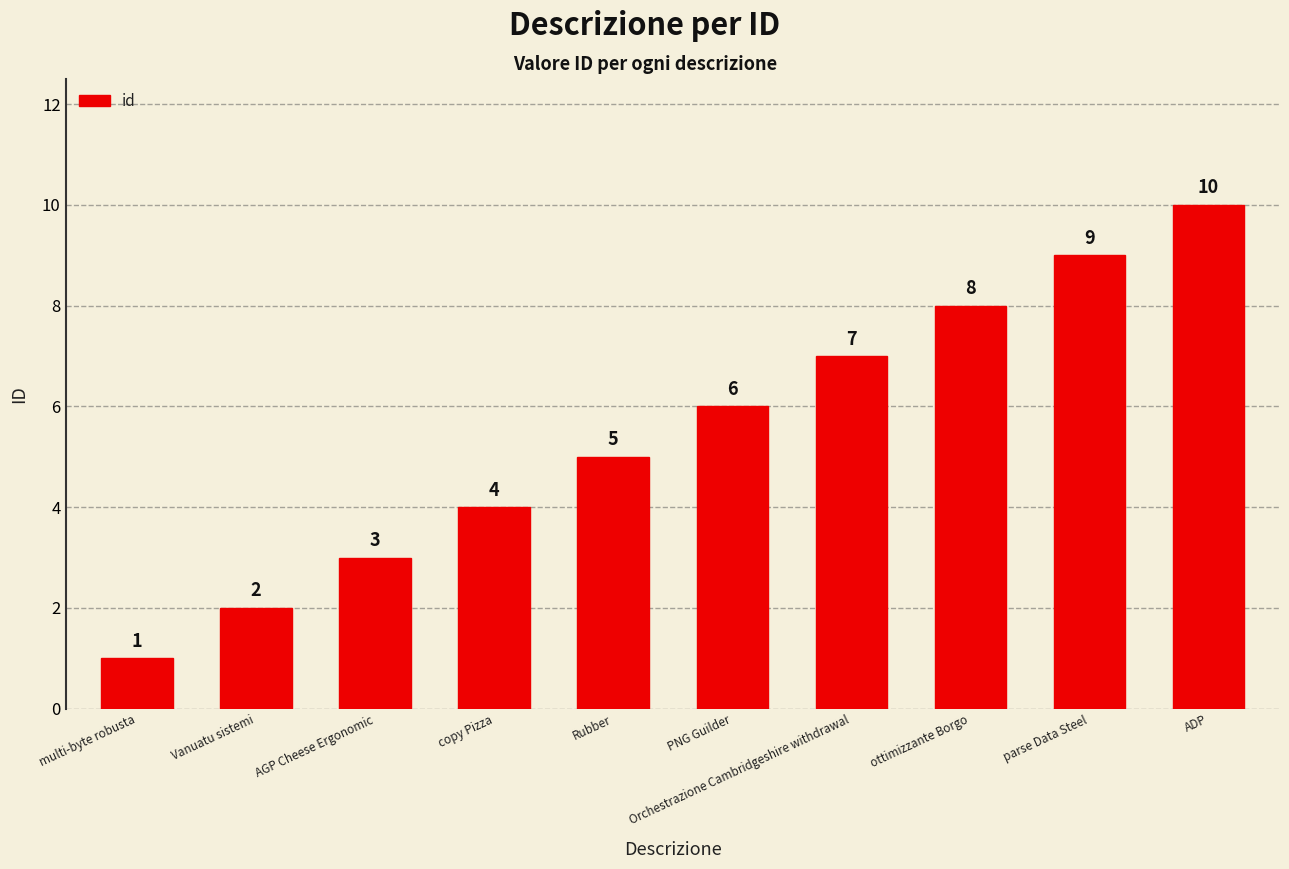

What is the sum of the values at AGP Cheese Ergonomic and Rubber?

8